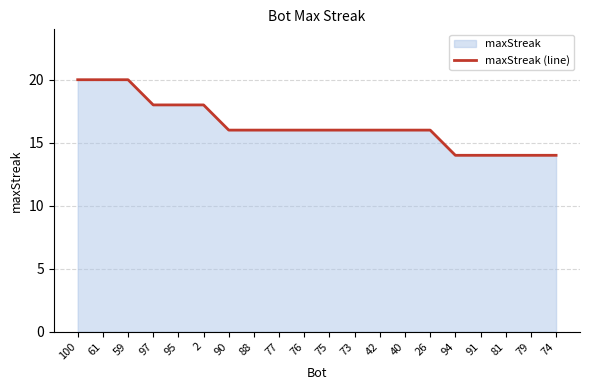

Which has a higher value, 73 or 75?

73